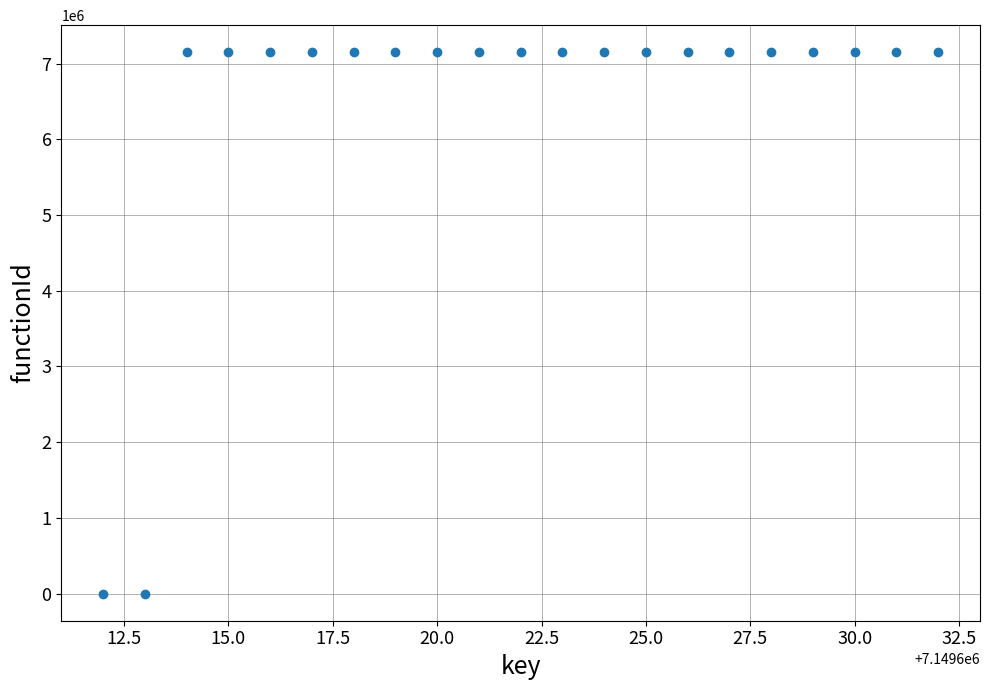

What is the range of Y values (max minus min)?

7149613